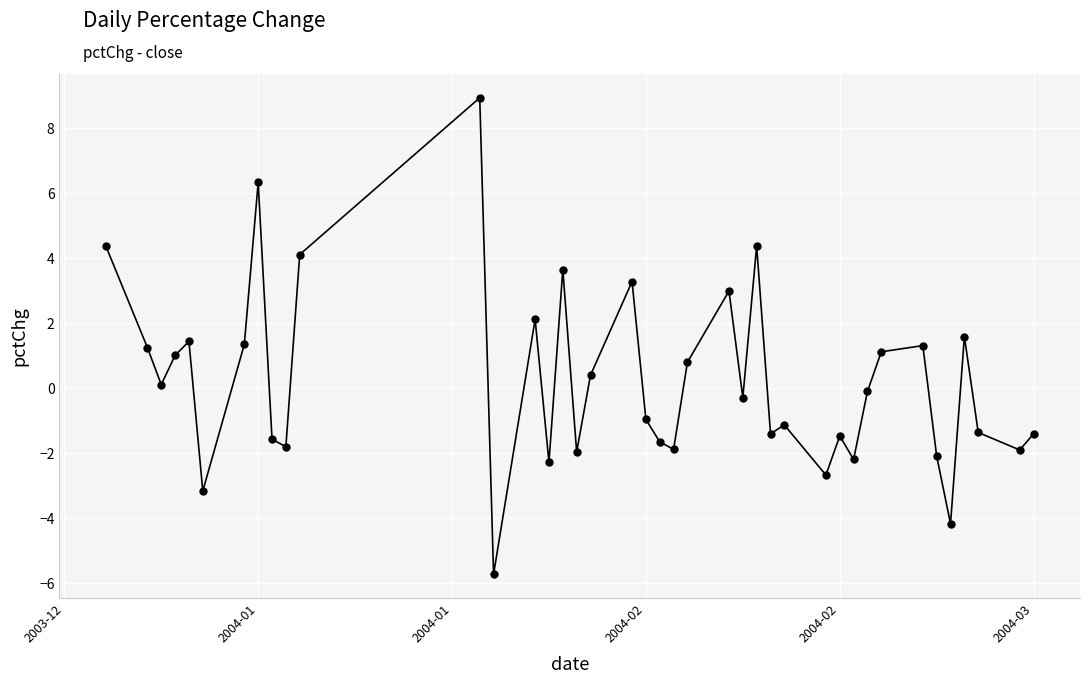

How many interior local peaks (higher than both neighbors) does the data have?

12